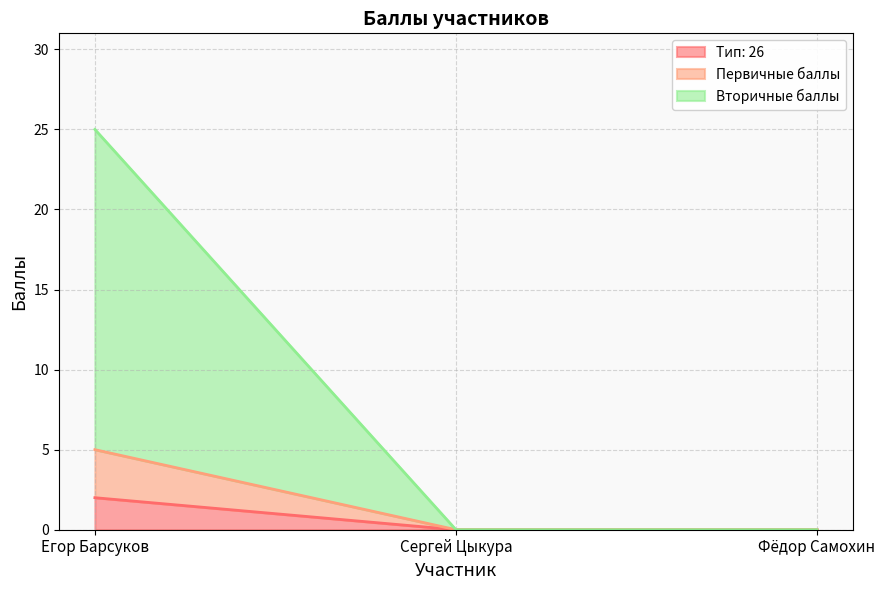

Does the chart display data point markers on the line(s)?

No